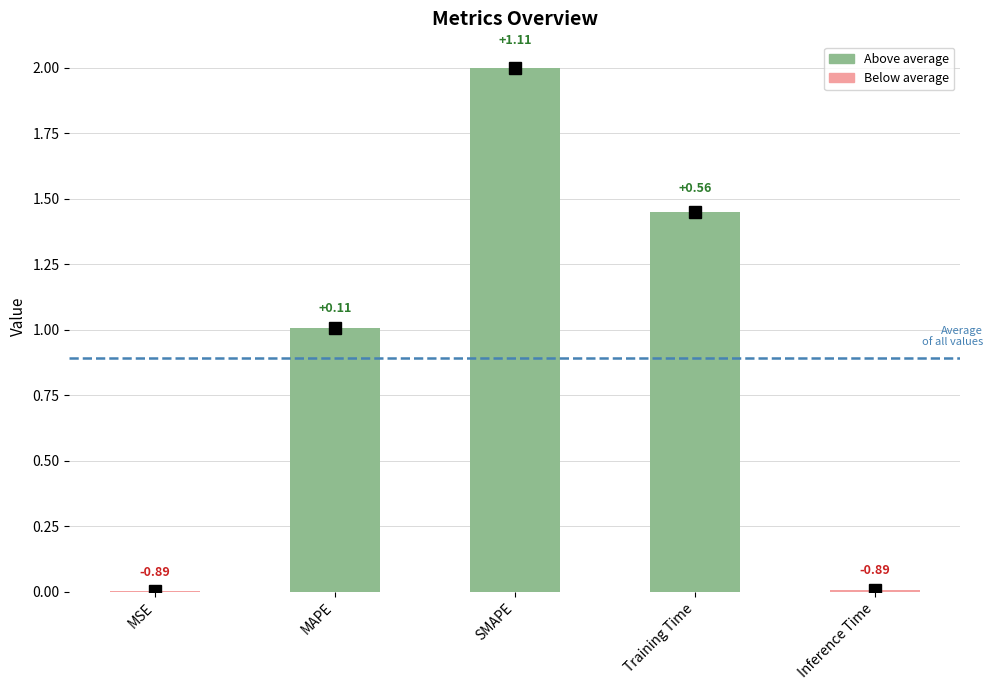

What is the sum of all values?

4.5